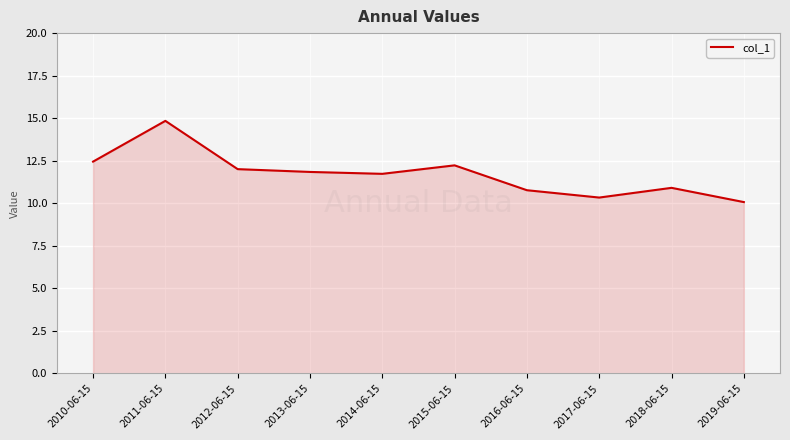

Is it true that the value at 2017-06-15 is 10.3?

True